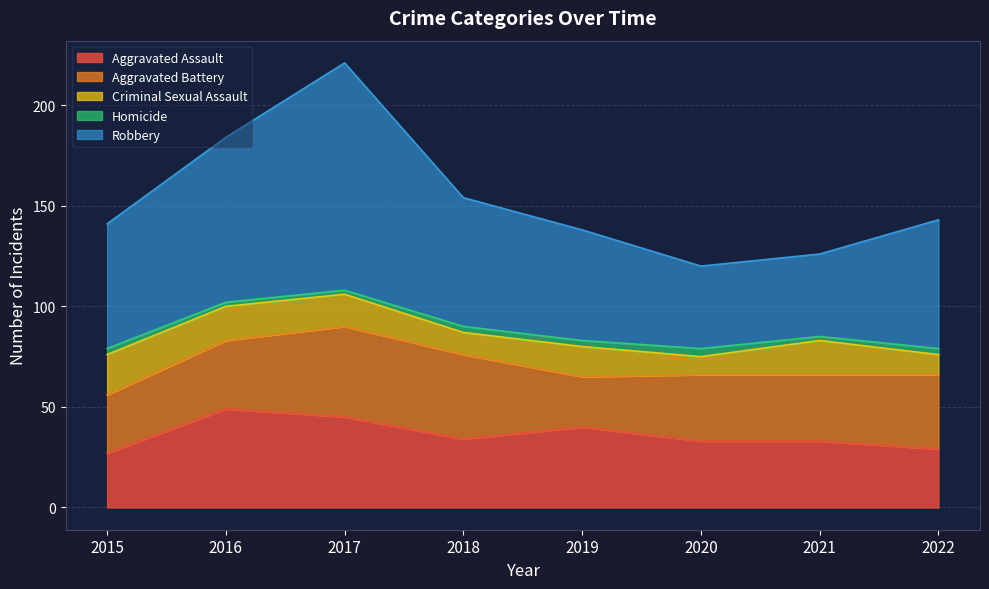

What is the minimum value for Aggravated Assault?

27